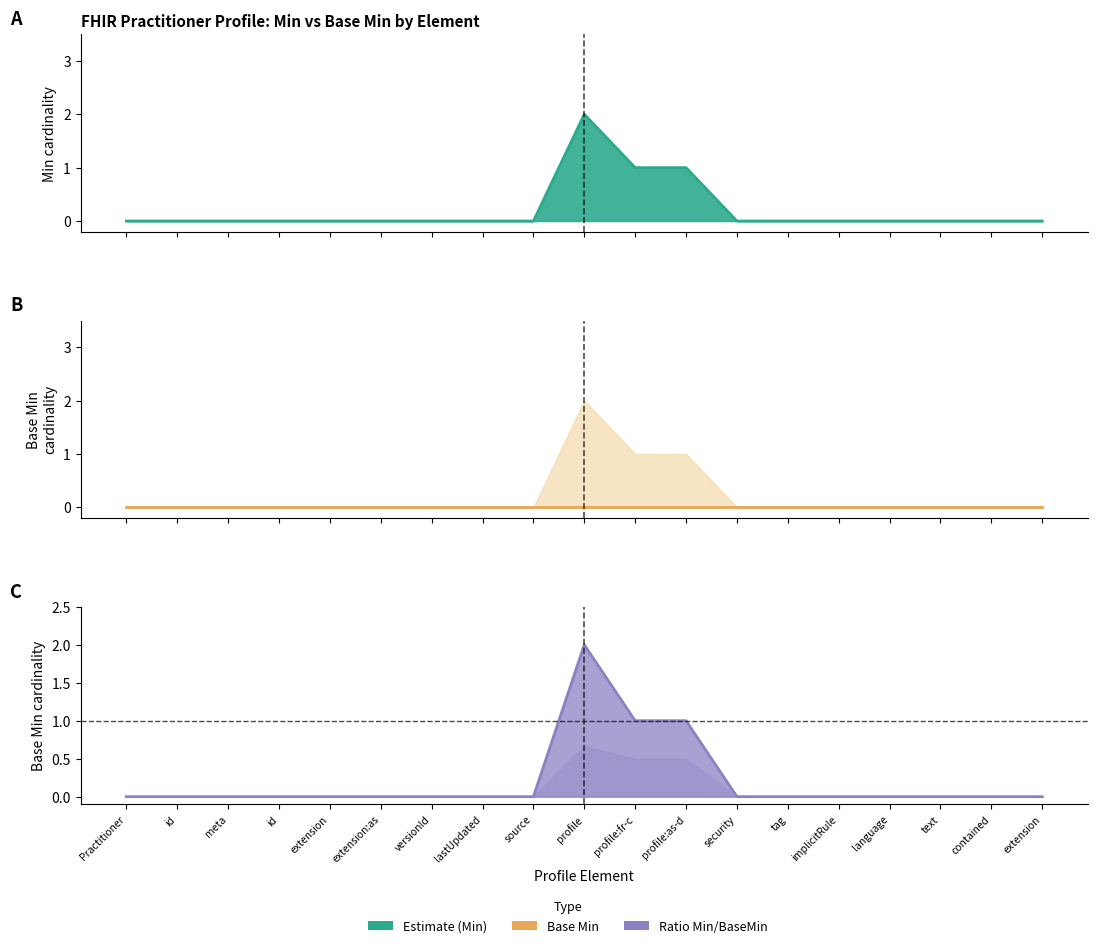

What is the greatest value displayed?

2